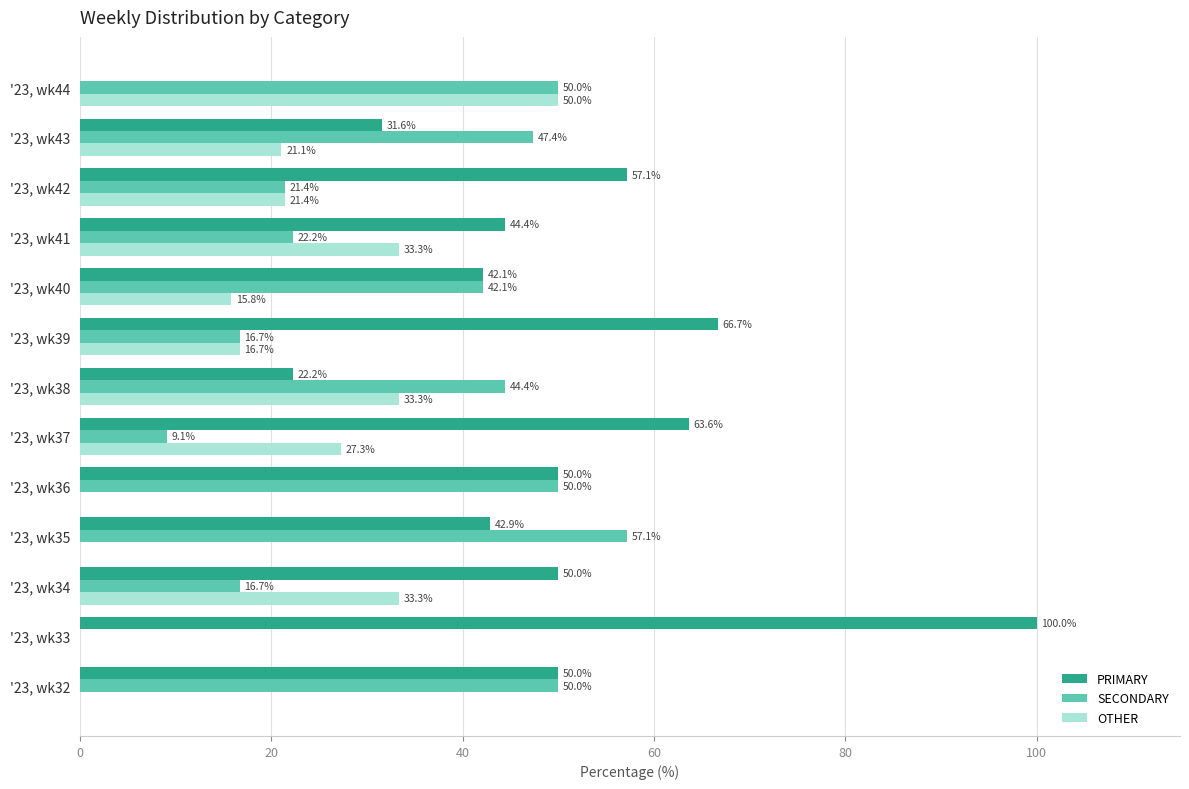

Between '23, wk41 and '23, wk43, which series saw the biggest shift?

SECONDARY